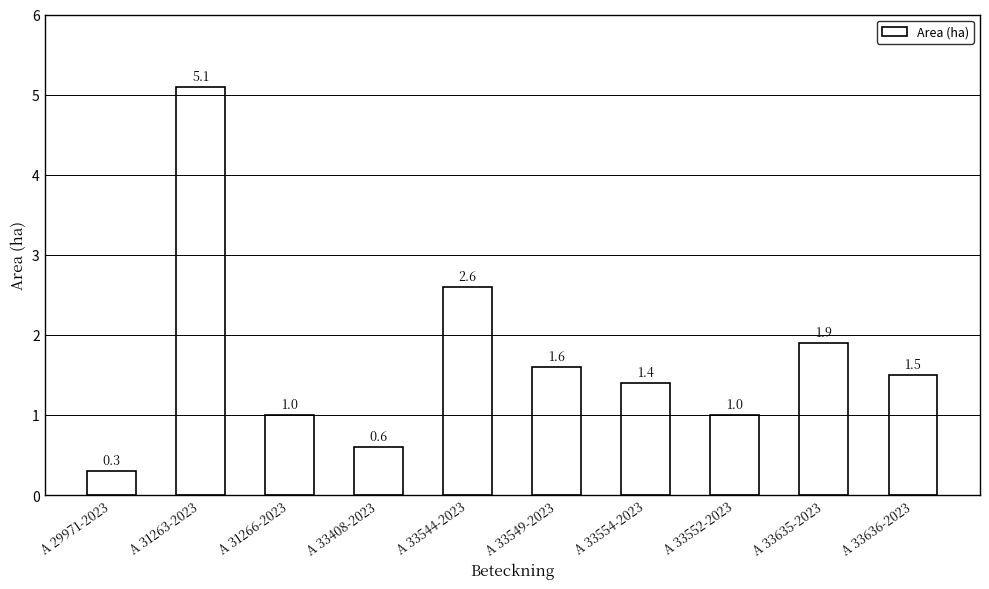

What position from the left is A 33408-2023?

4